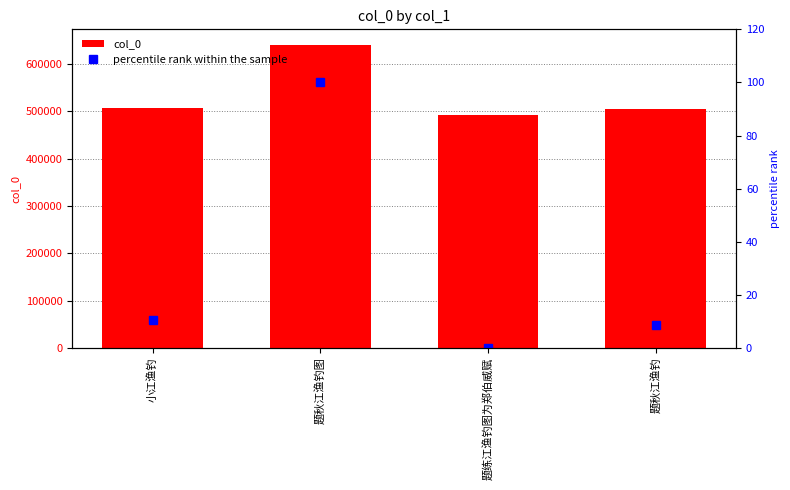

What position from the left is 题秋江渔钓?

4